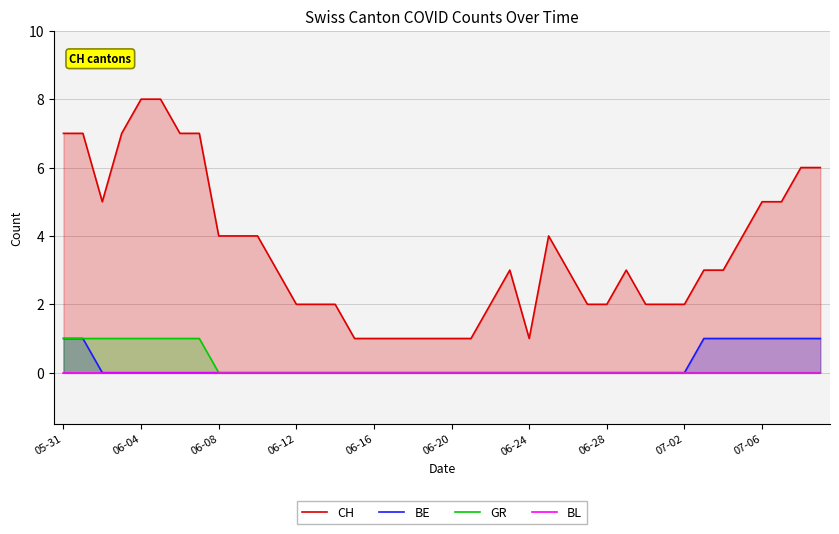

Is the value of GR at 35 greater than the value of BE at 21?

No